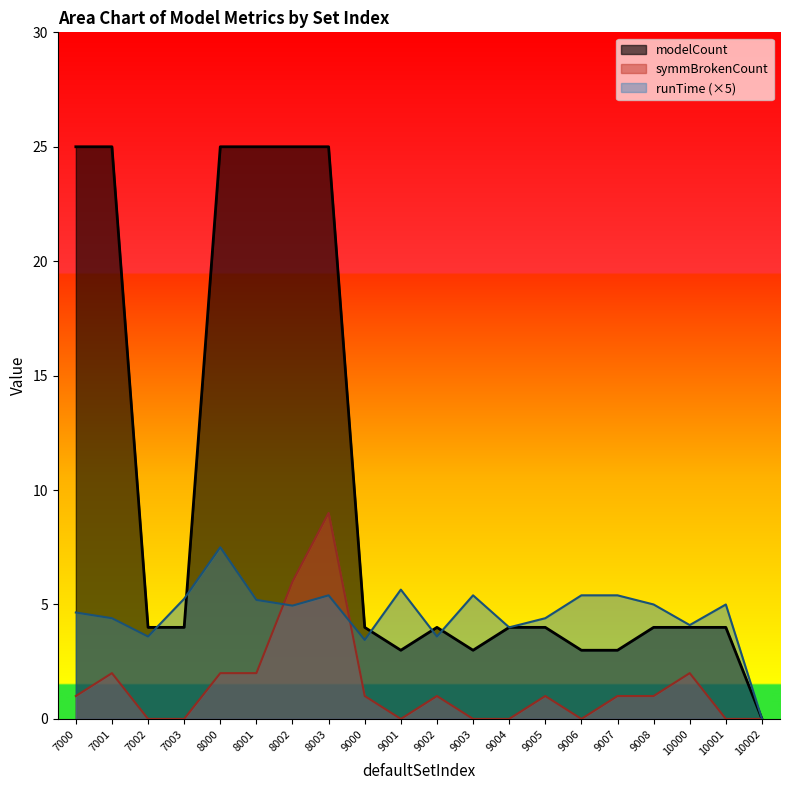

Where does the symmBrokenCount series first go above 1?

7001